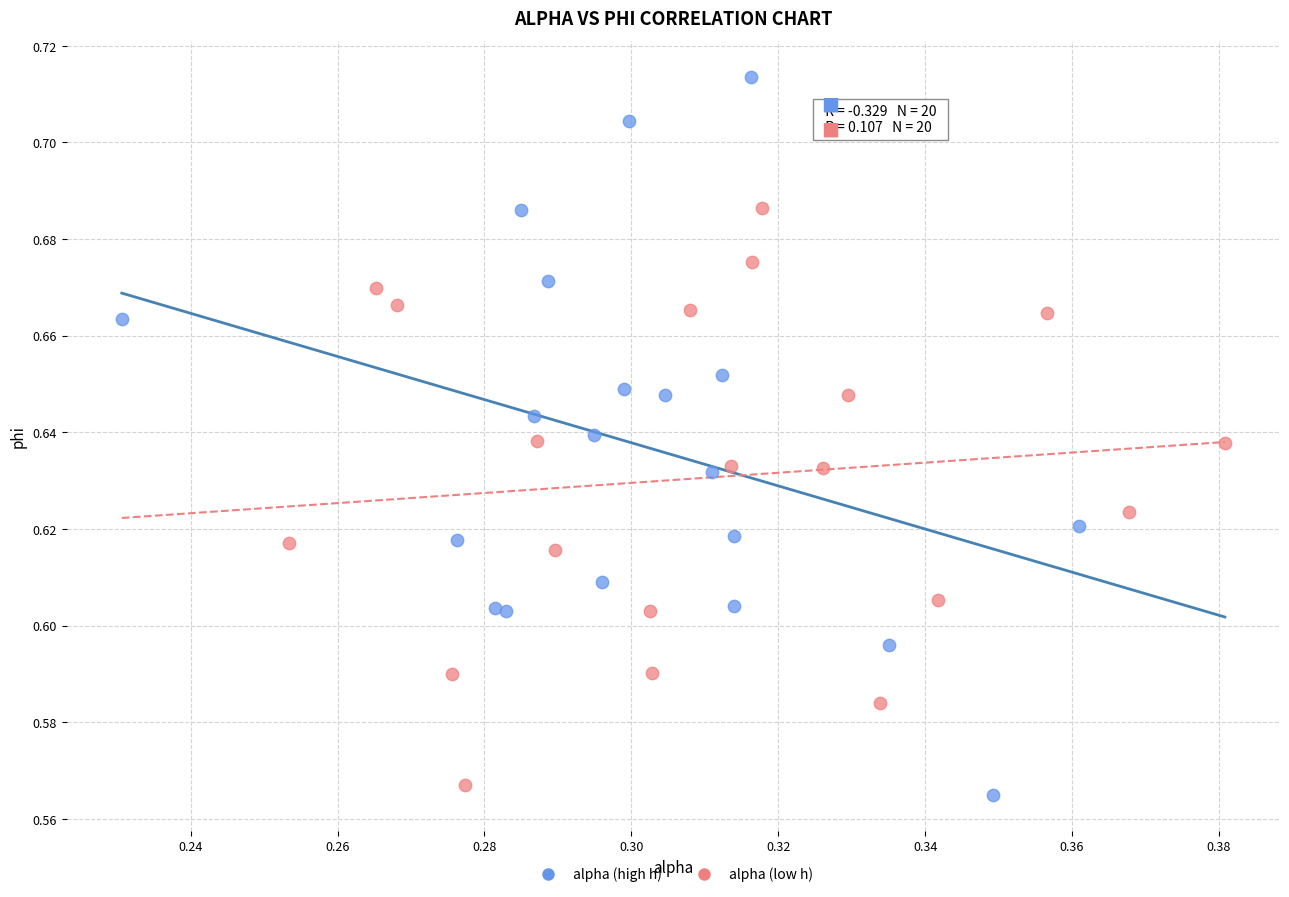

Which series has the widest spread of Y values?

alpha (high h)